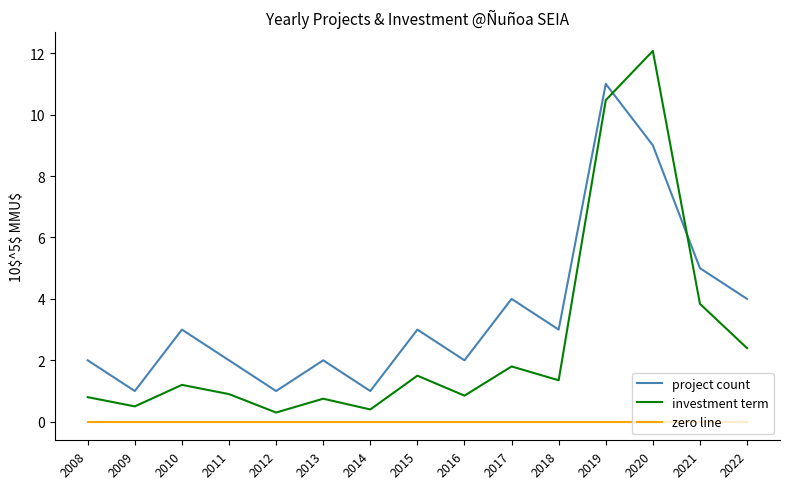

Does the chart display data point markers on the line(s)?

No